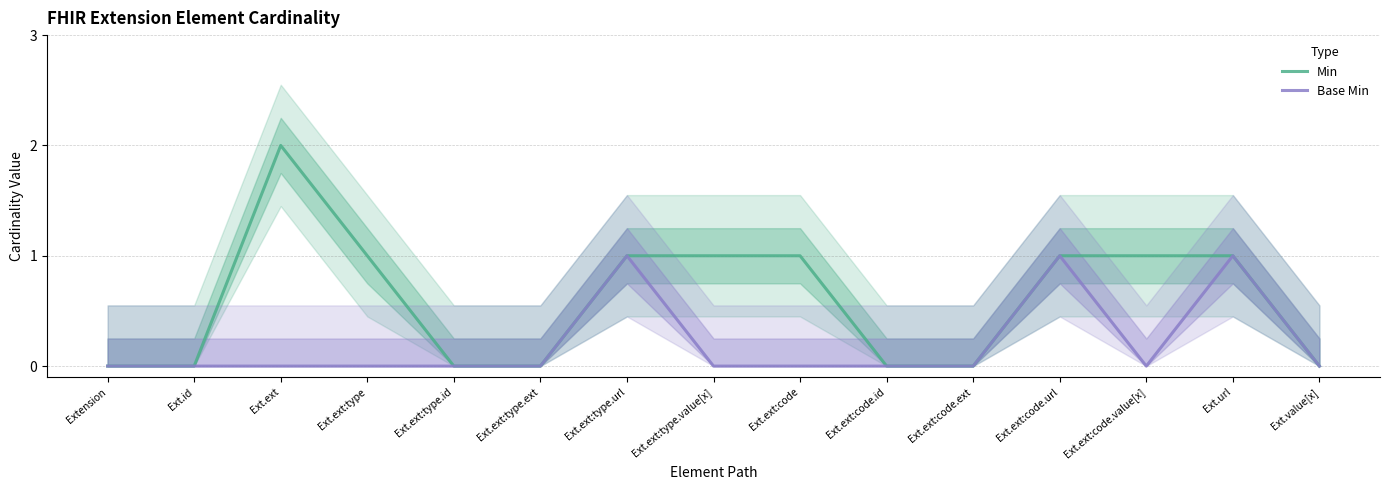

What is the sum of the Base Min values at Ext.ext:type and Ext.ext:code.url?

1